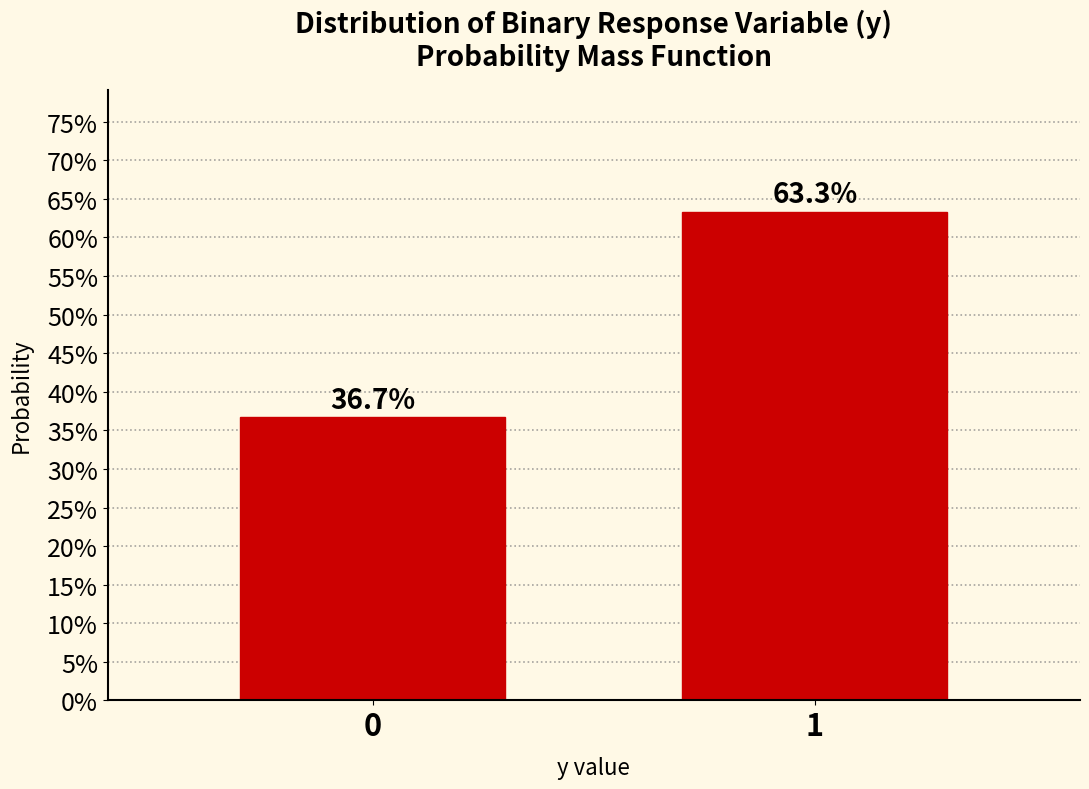

Does the chart contain any negative values?

No